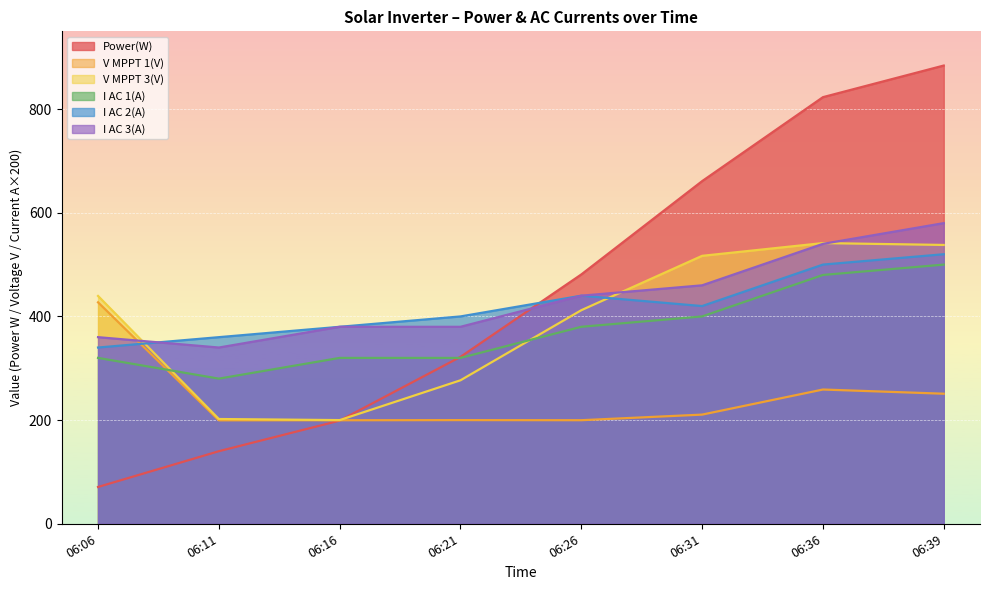

Which series ends up on top after the final intersection of I AC 1(A) and V MPPT 1(V)?

I AC 1(A)